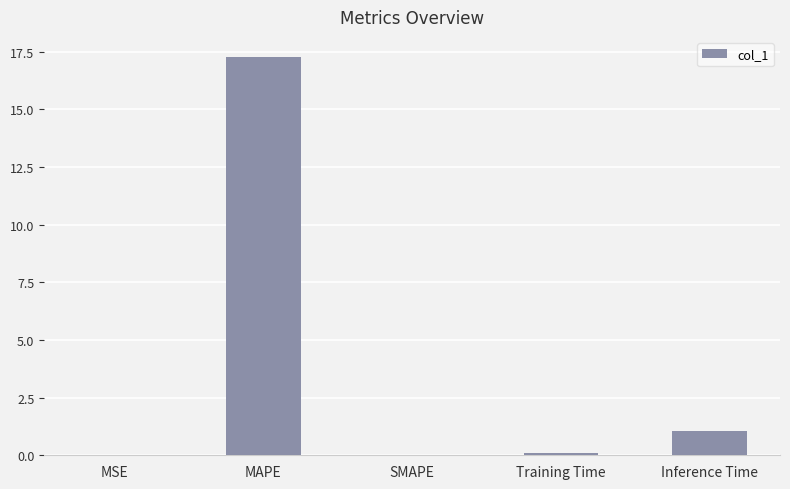

Where is the data nearest to the value 8?

Inference Time